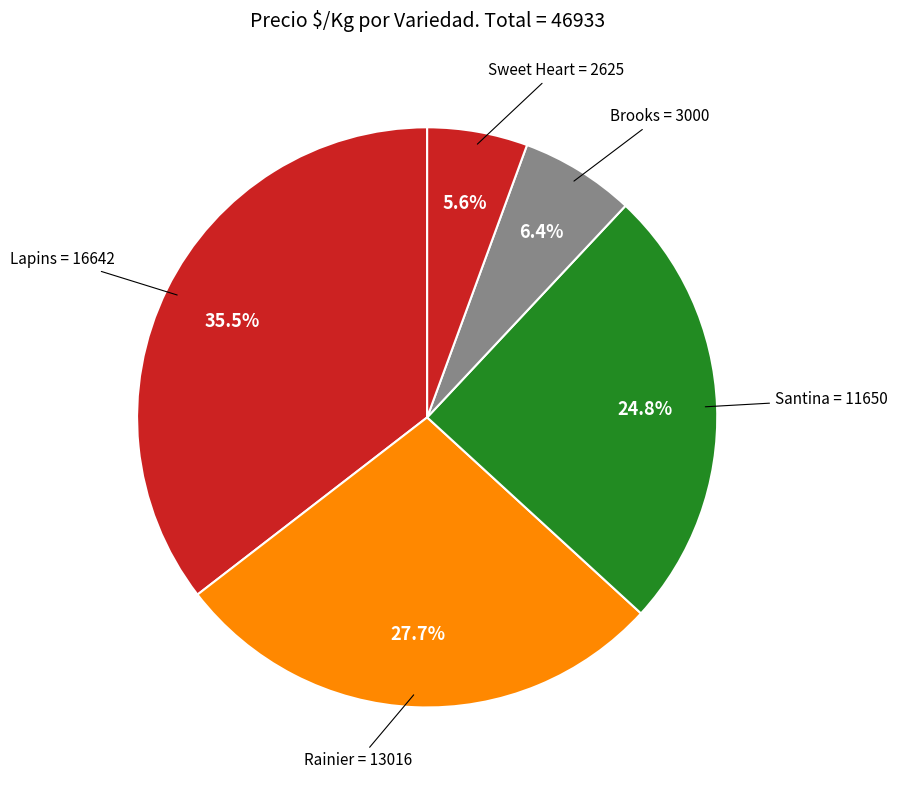

Is there a majority slice in this chart?

No